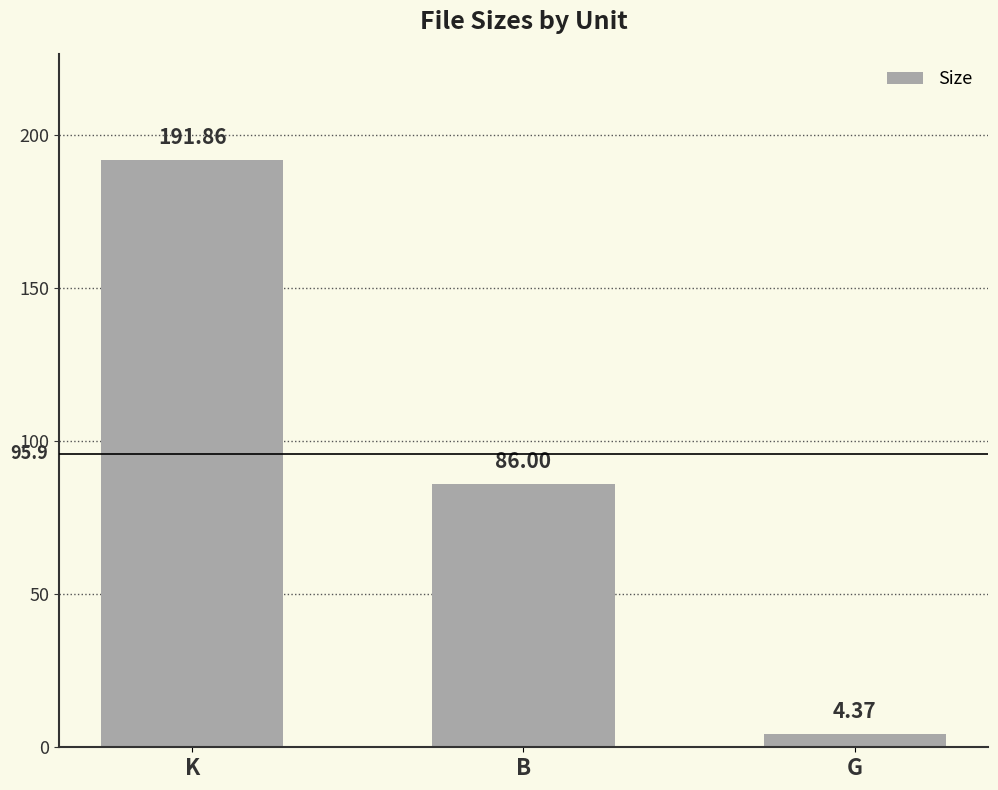

What is the label of the 3rd bar from the left?

G